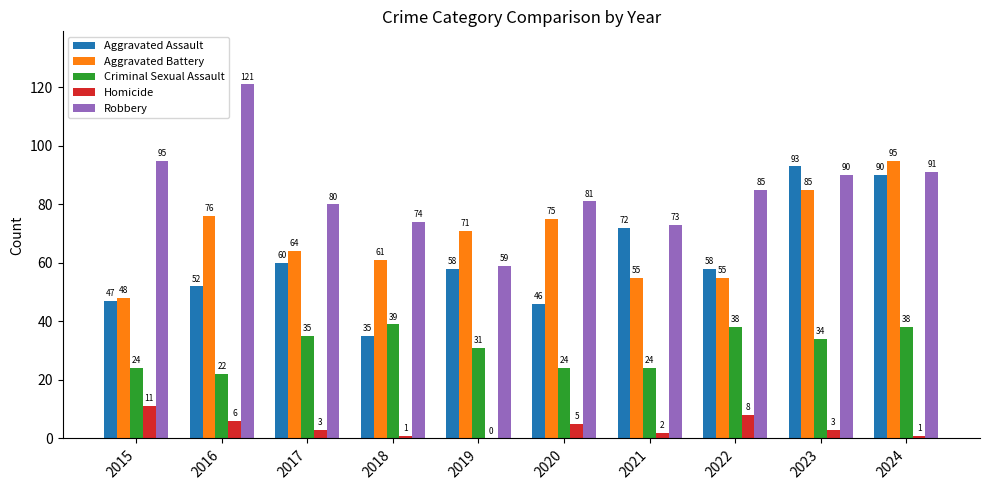

What is the sum of all Aggravated Battery values?

685